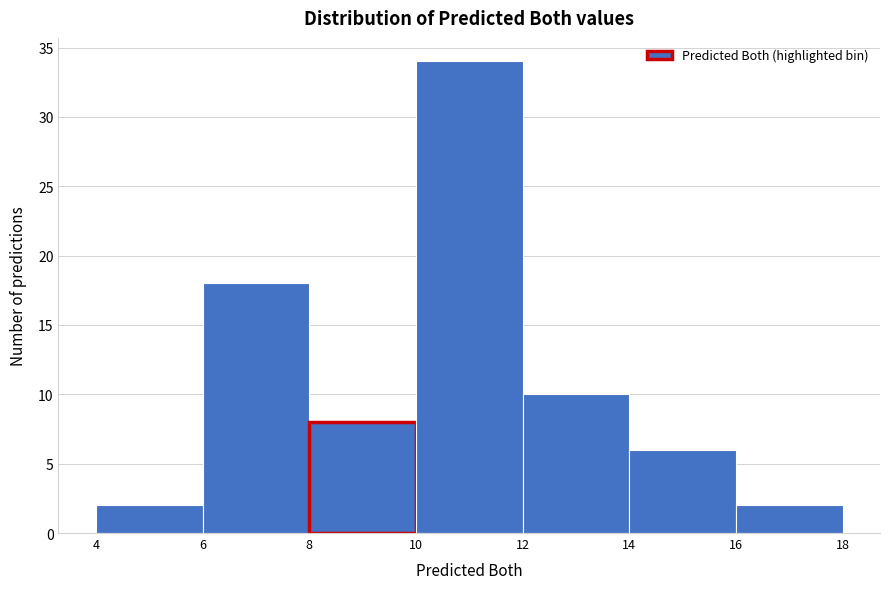

Reading left to right, transcribe this chart: for each bar, give the range it covers on the x-axis and its height. The values are not printed on the chart, so give them approximately, as read against the axis.

4 to 6: 2
6 to 8: 18
8 to 10: 8
10 to 12: 34
12 to 14: 10
14 to 16: 6
16 to 18: 2